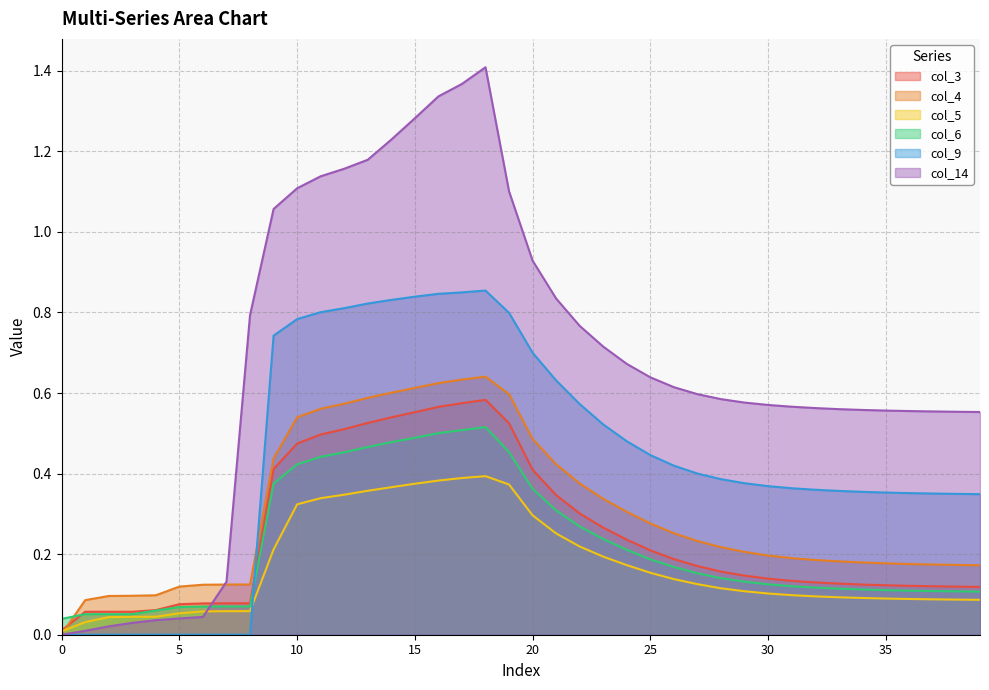

Which series has the largest range (max minus min)?

col_14